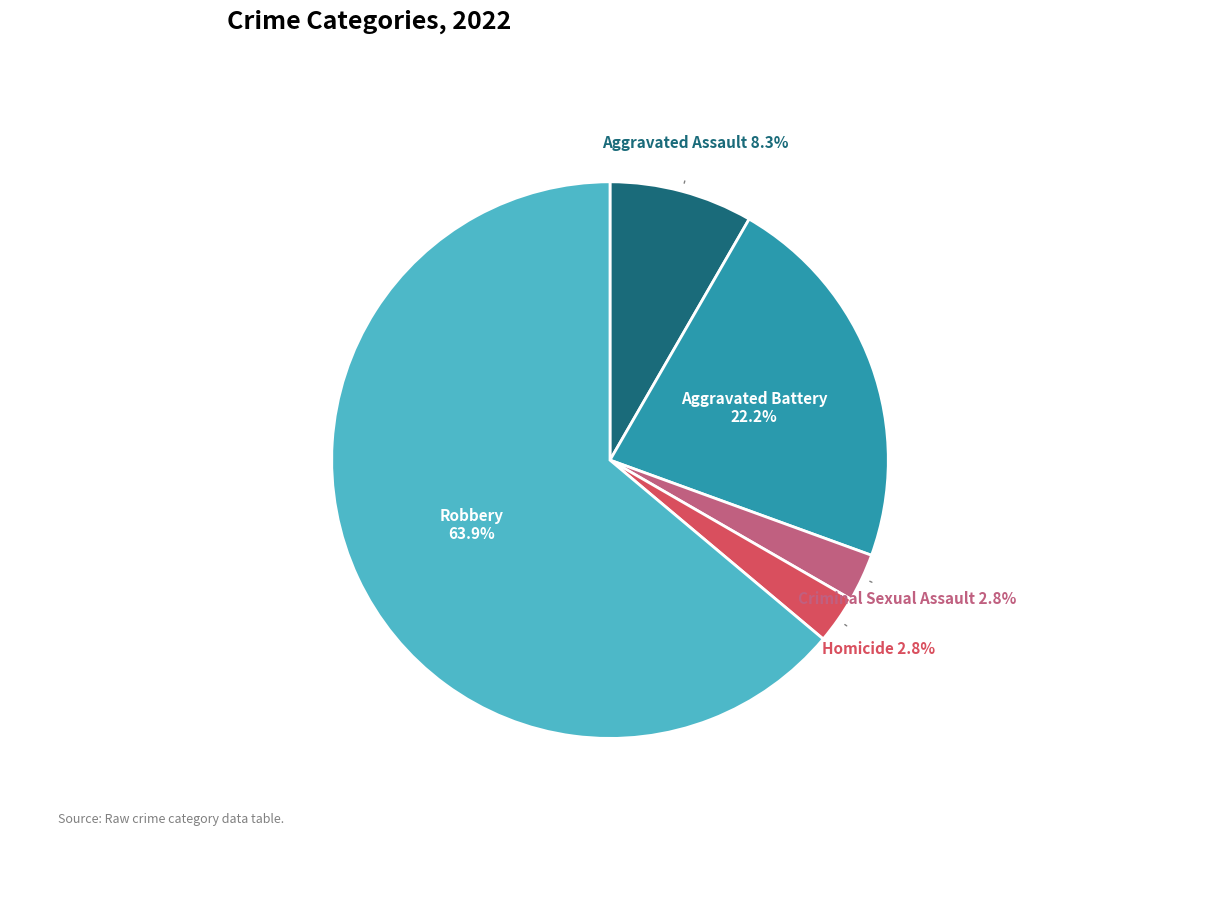

Is there any slice that represents more than half of the pie?

Yes